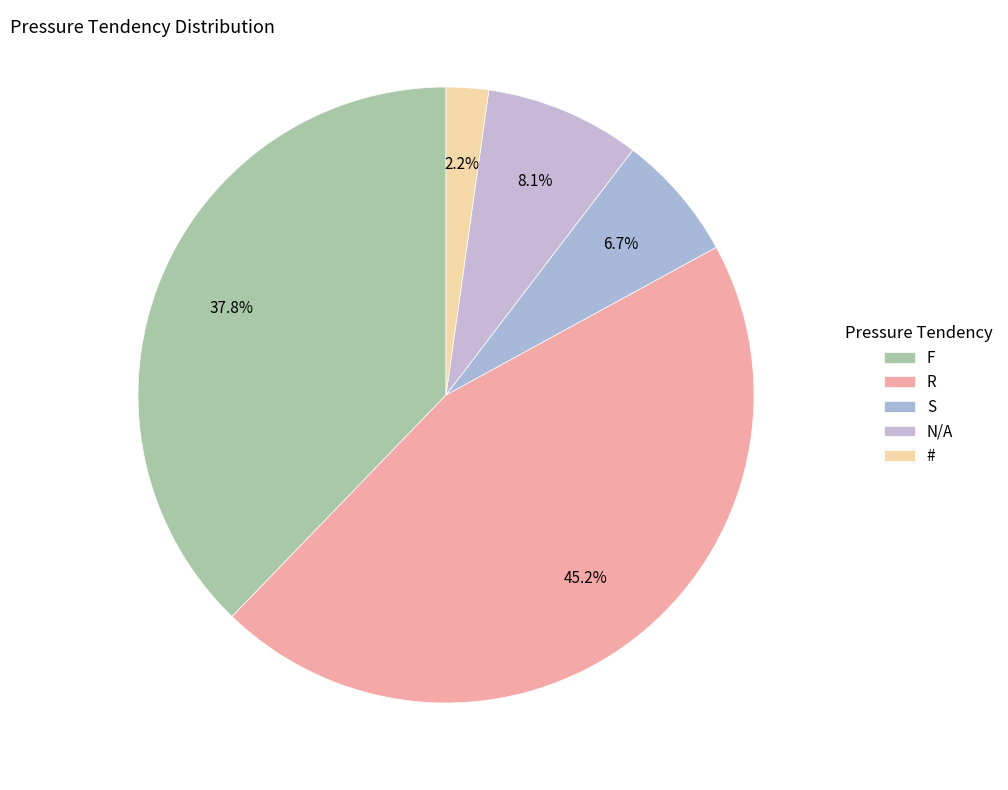

To the nearest percent, what percentage of the pie is R?

45%